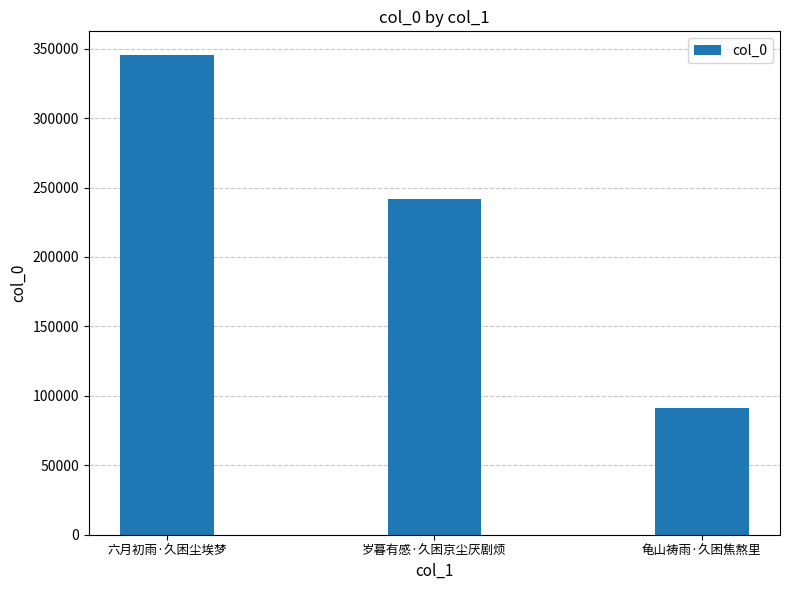

Where does the data first go above 241454?

六月初雨·久困尘埃梦